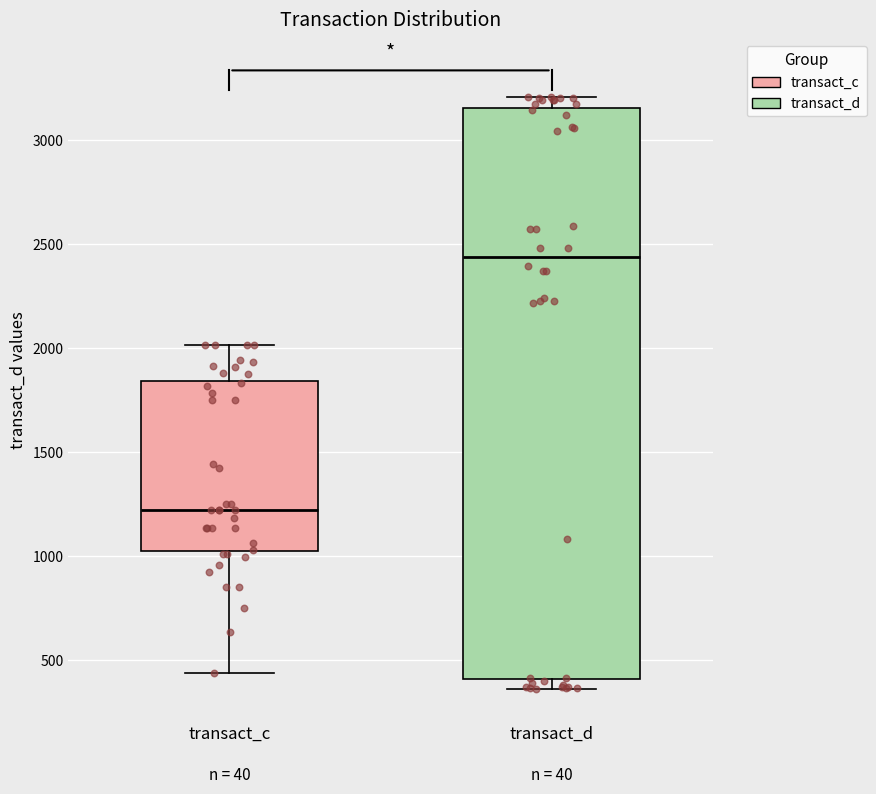

Where is the lower edge of the box for transact_d on the y-axis? The values are not printed on the chart, so give them approximately, as read against the axis.

400